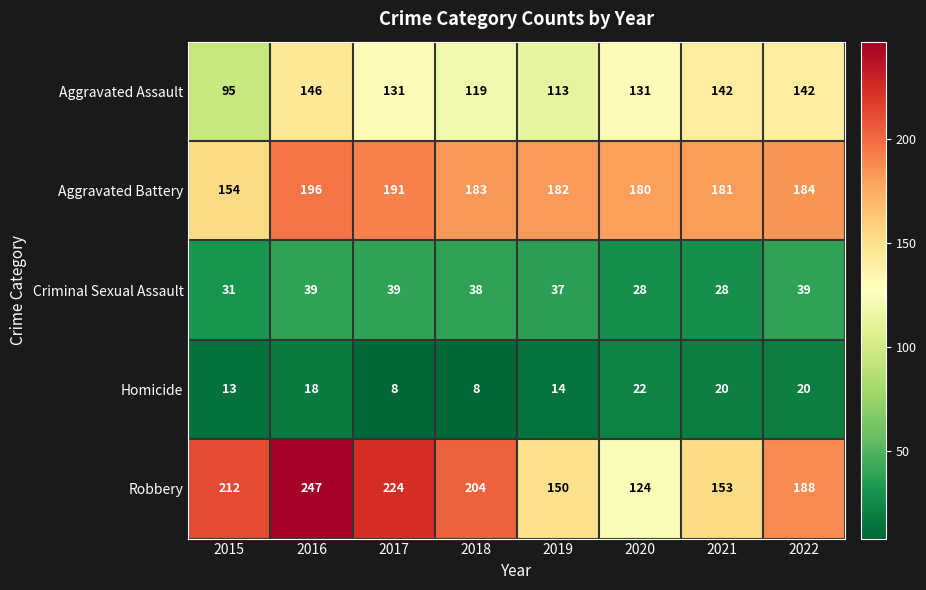

Between 2016 and 2019, which series saw the biggest shift?

Robbery